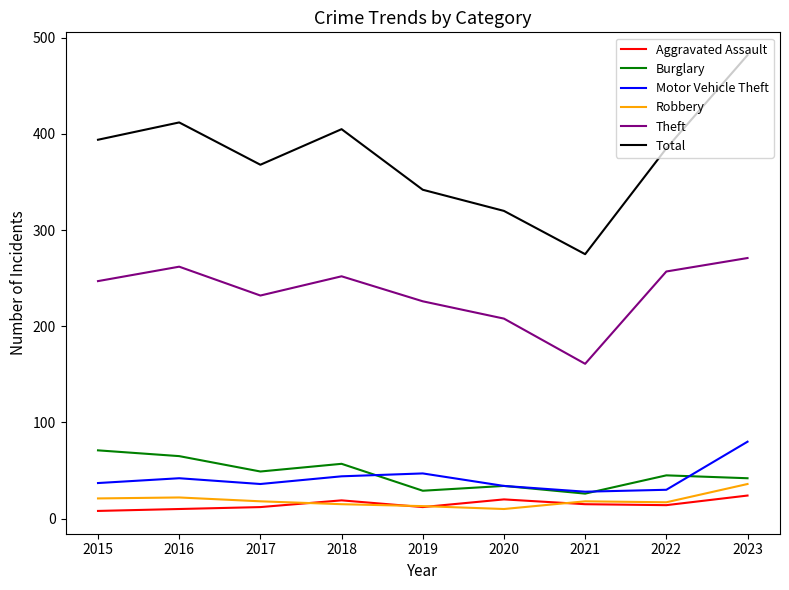

At which category is the sum across all series the highest?

2023